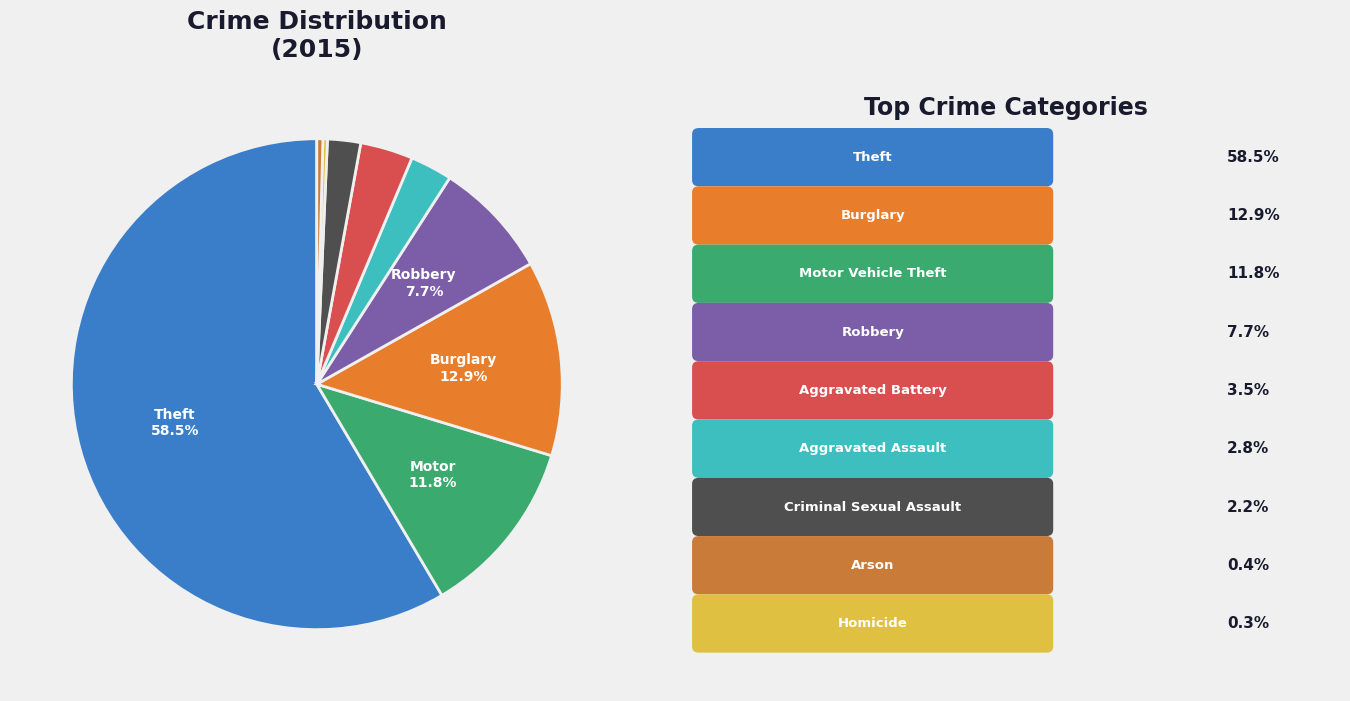

Count the number of slices in the pie.

9